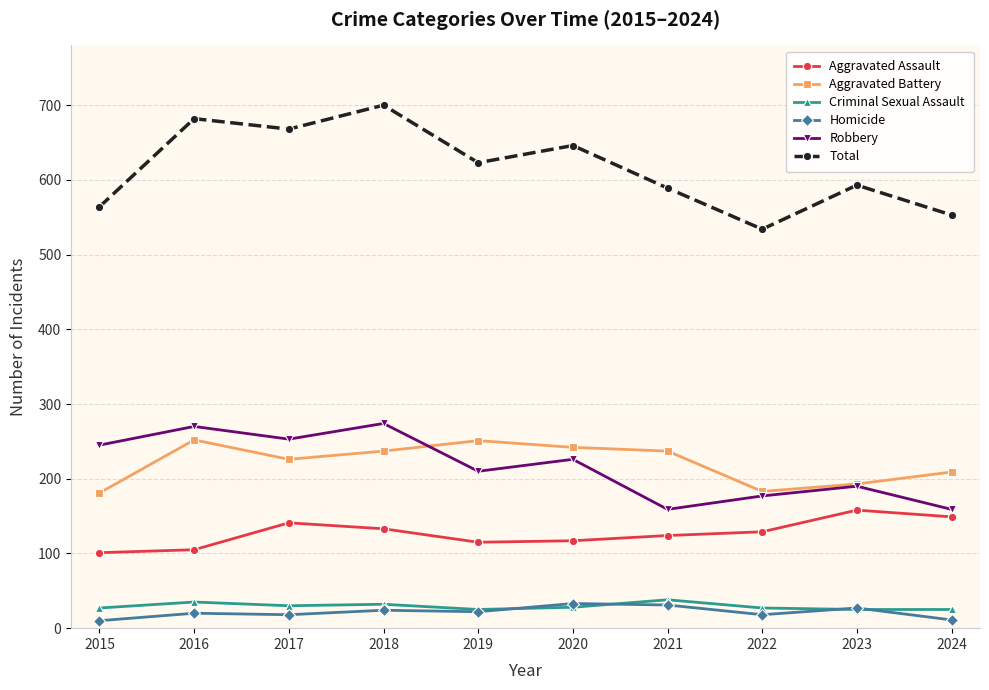

What is the maximum value shown in the chart?

700